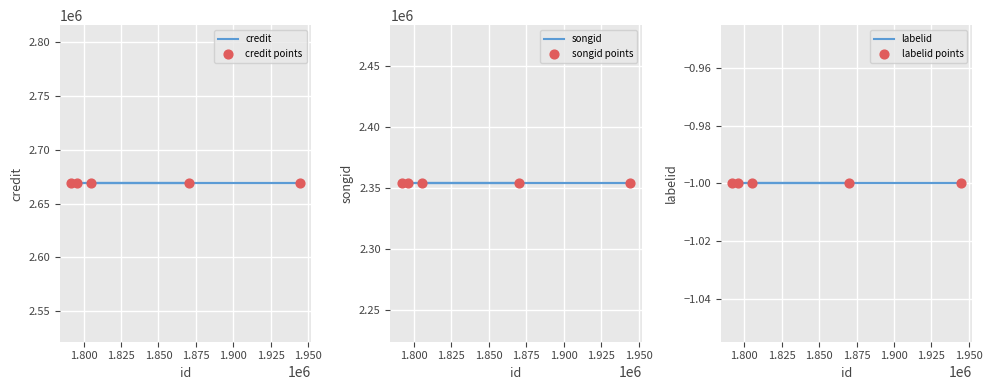

Which series has the largest total across all categories?

credit